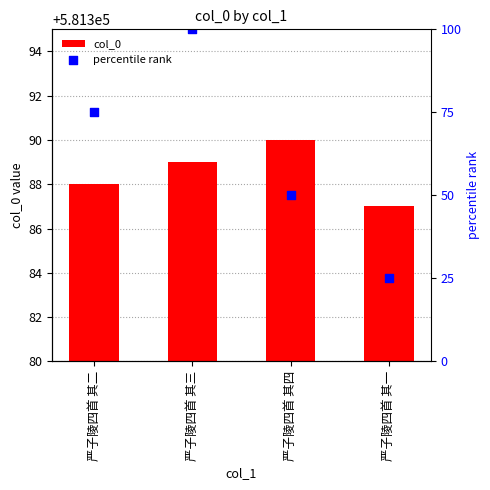

Which series contains the lowest Y value?

percentile rank